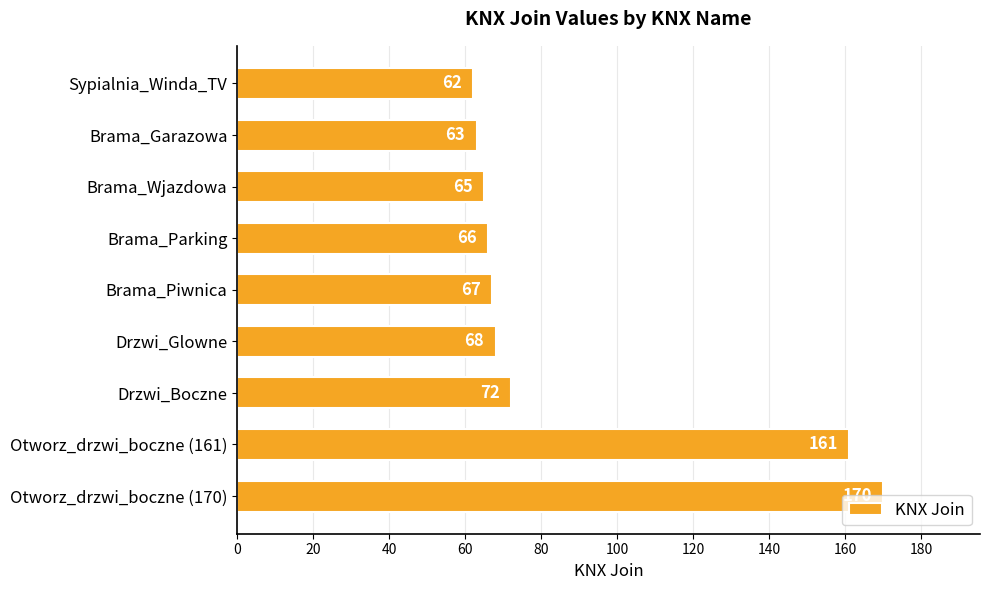

Which label corresponds to the largest value in the chart?

Otworz_drzwi_boczne (170)